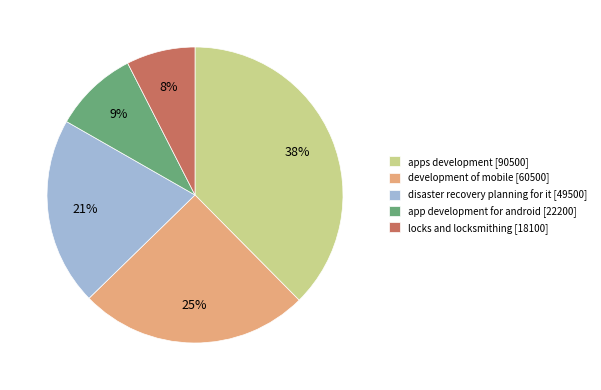

Is the sum of locks and locksmithing [18100] and development of mobile [60500] greater than half?

No